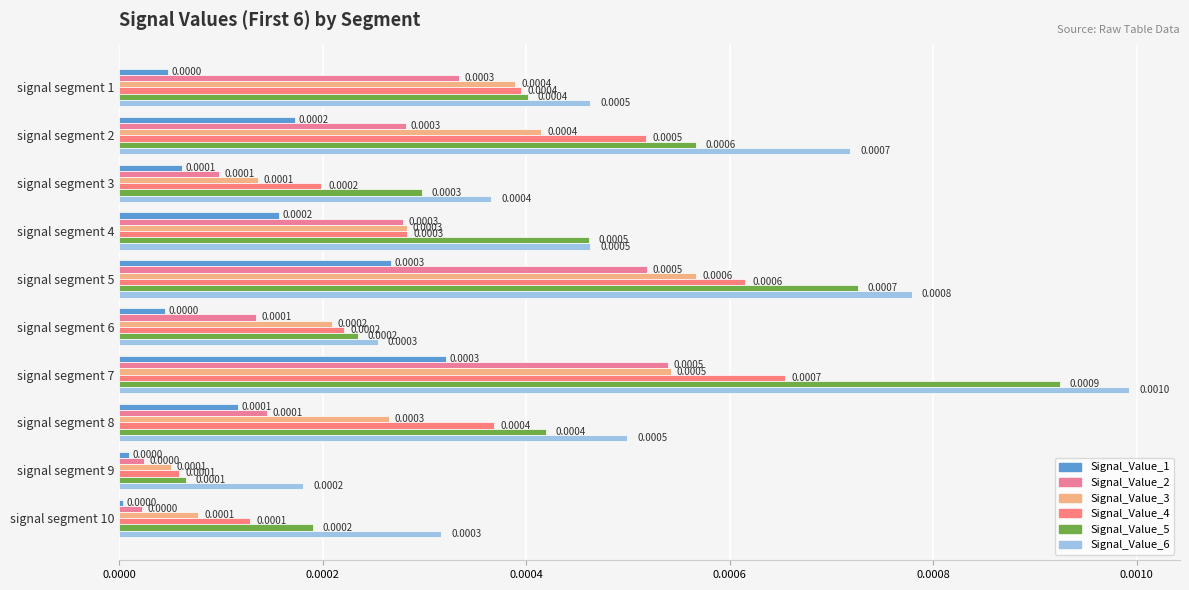

How many distinct data groups are displayed?

6